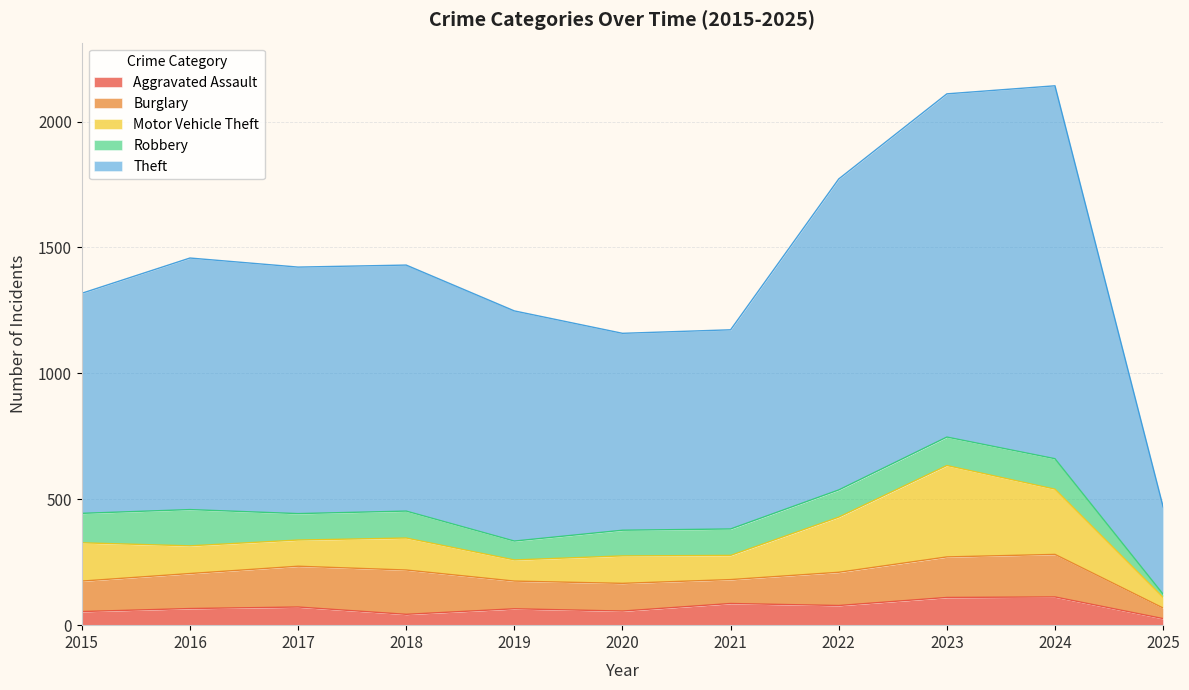

Where does the Theft series first go above 977?

2016